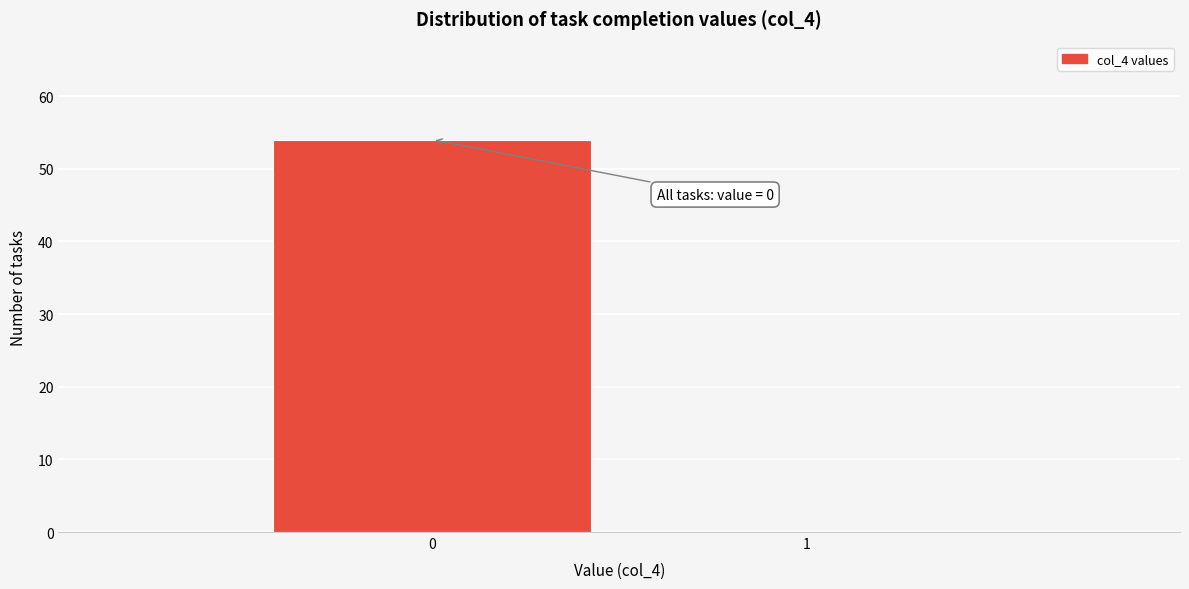

Reading right to left, transcribe all the data shown in this chart.

1=0	0=54